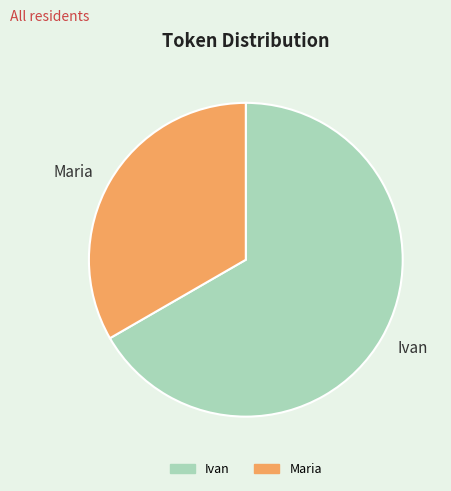

Does Ivan account for over 50% of the chart?

Yes